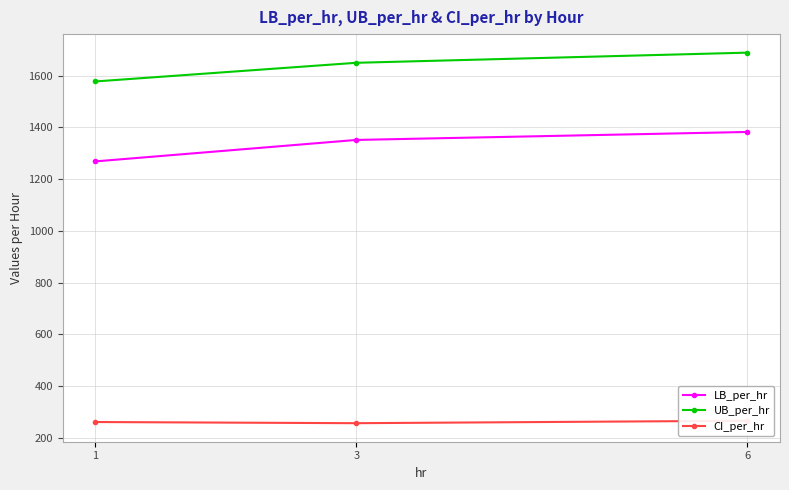

Which category has the lowest value in the CI_per_hr series?

3